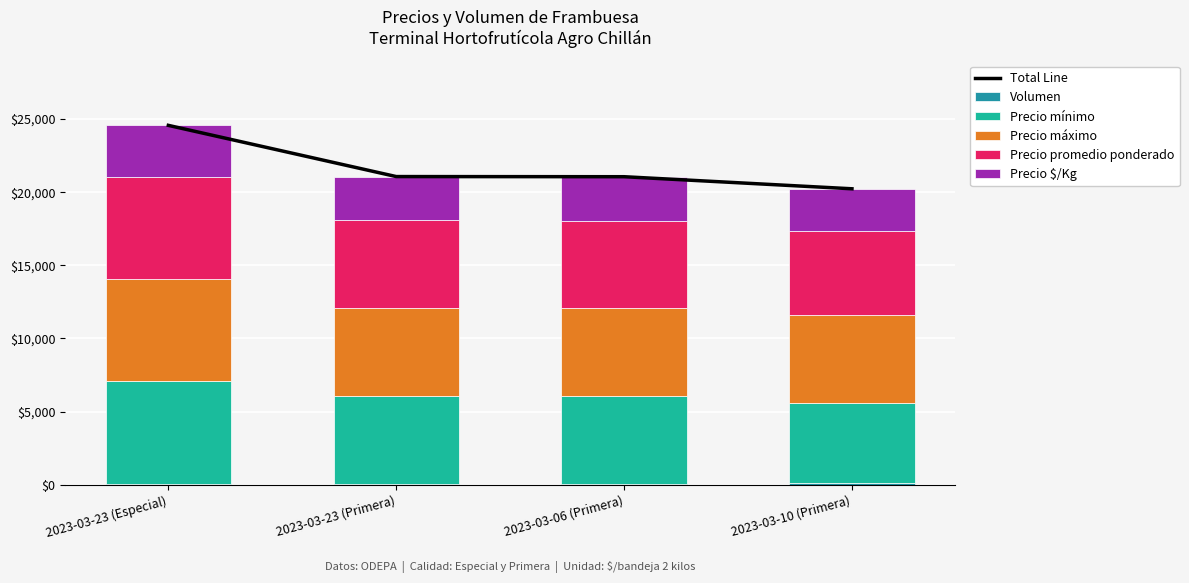

The value of Precio máximo at 2023-03-23 (Primera) is 6000. True or false?

True